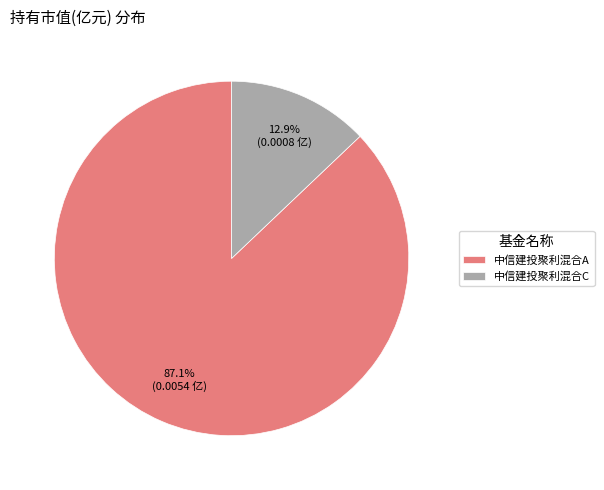

Does any single category account for the majority?

Yes